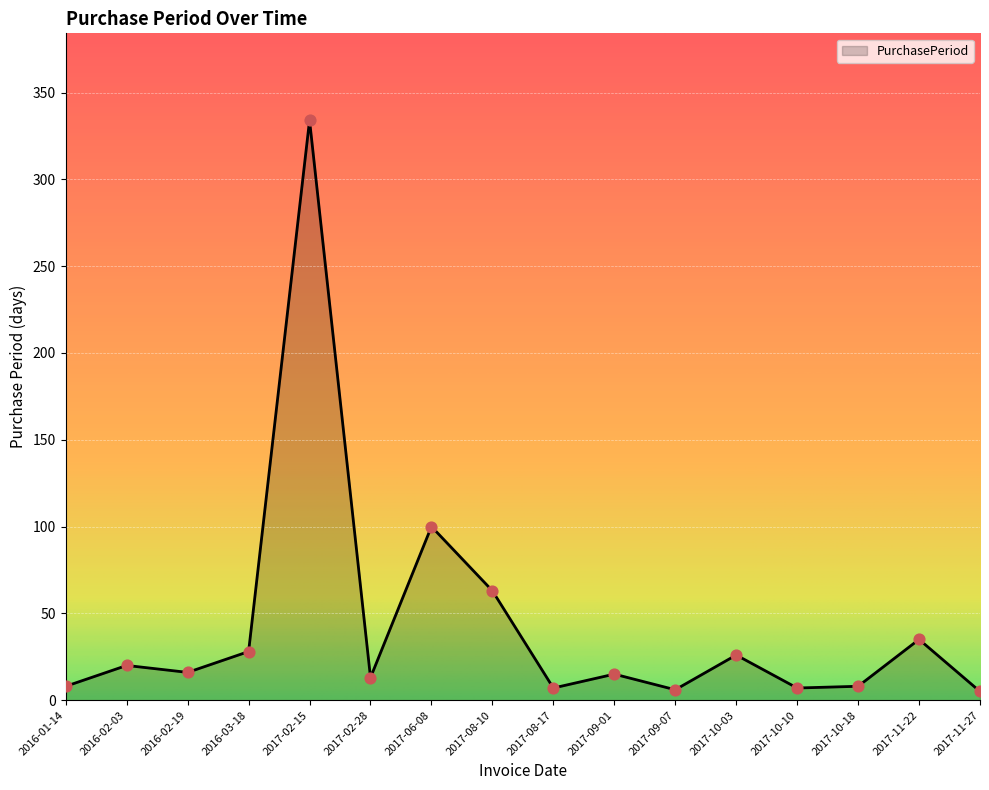

What is the change in value from 2017-02-28 to 2017-10-18?

-5